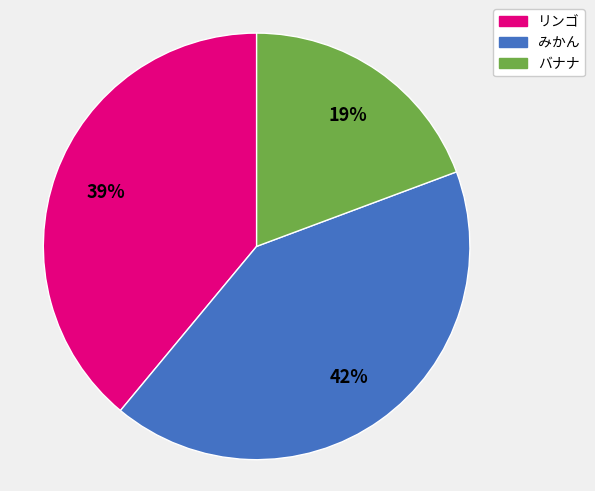

How many slices are in this pie chart?

3